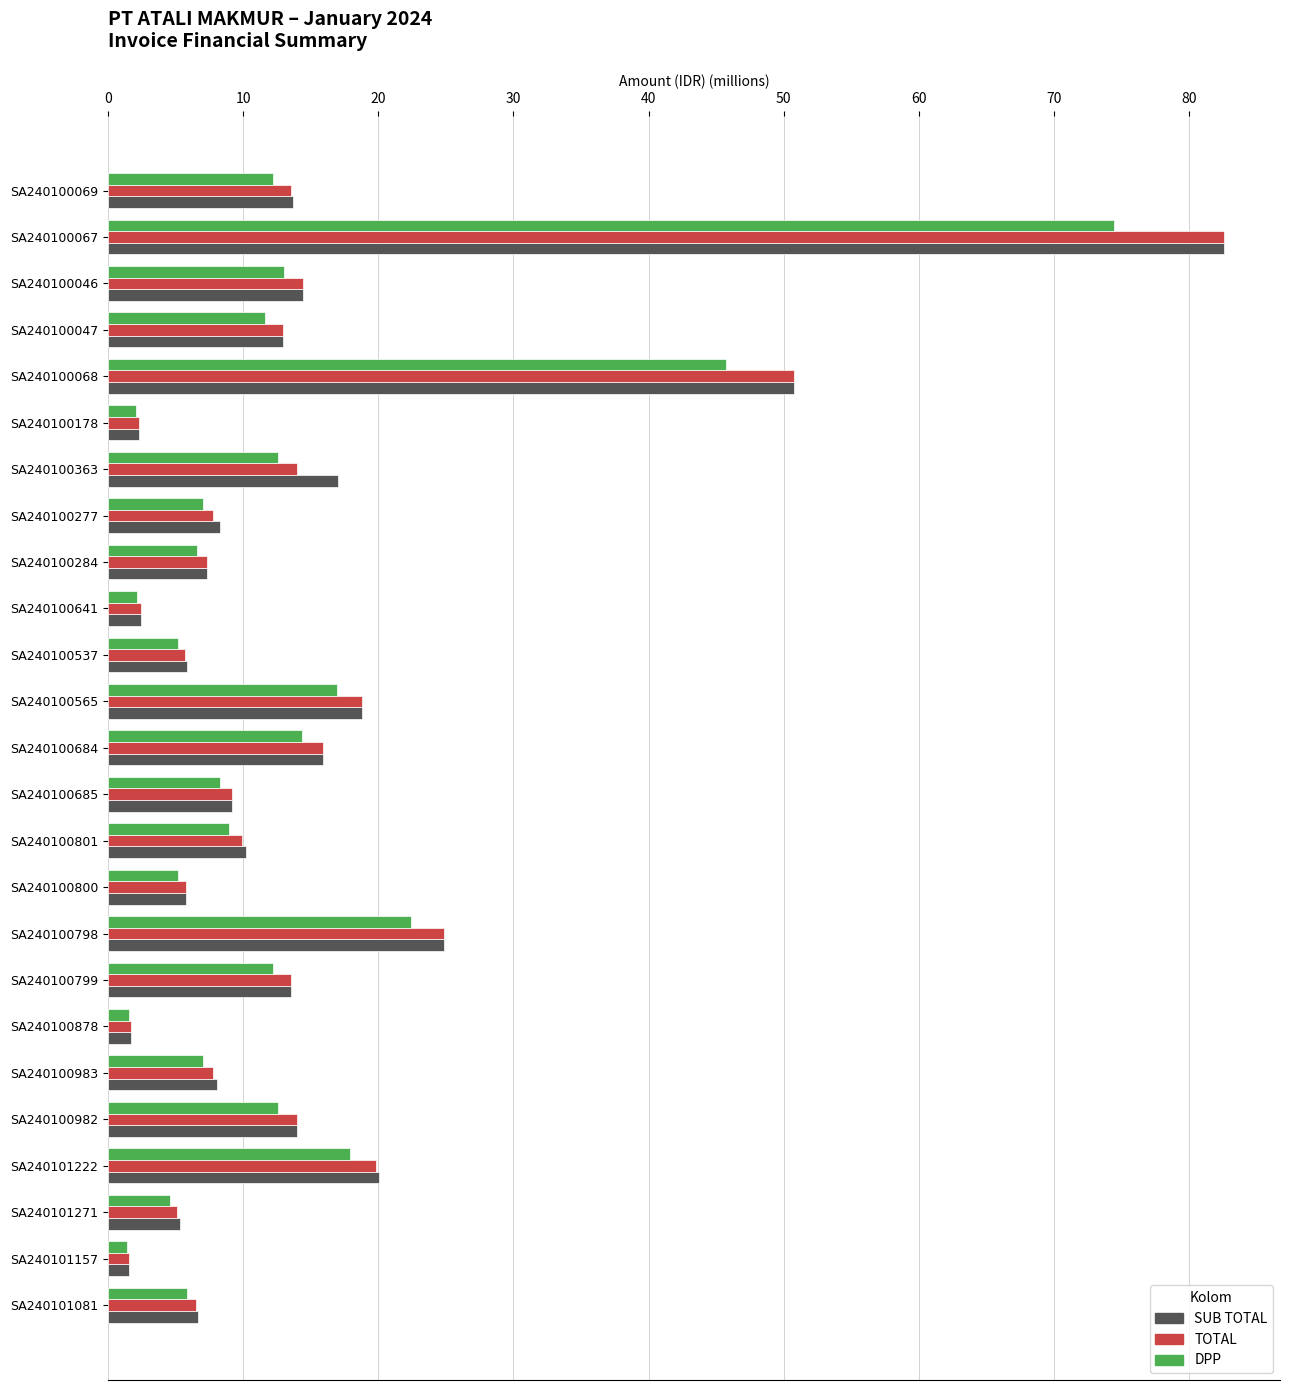

At which category is the sum across all series the highest?

SA240100067